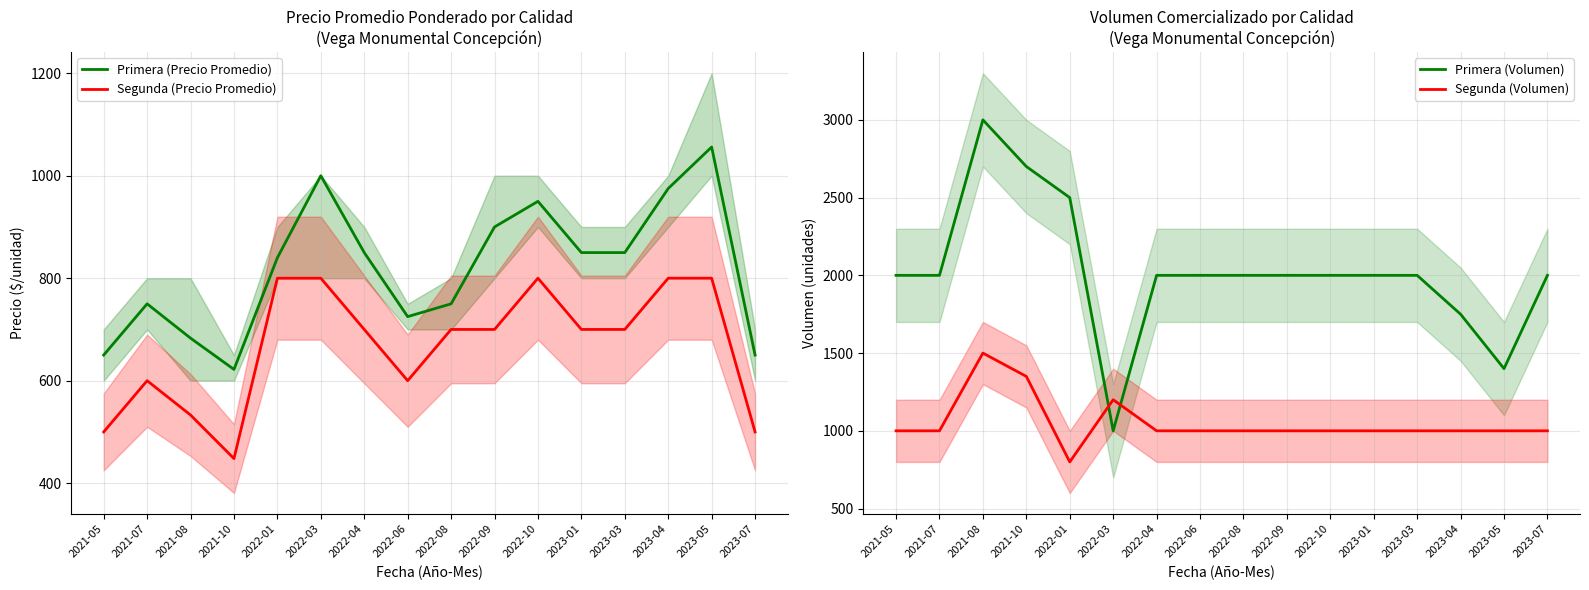

What is the spread (max minus min) of values at 2021-10?

2252